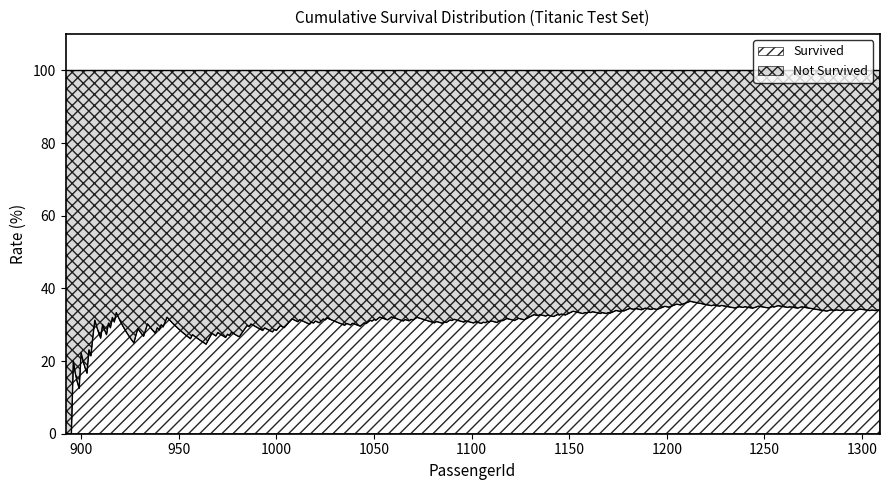

What are all the series names shown in the legend?

Survived, Not Survived